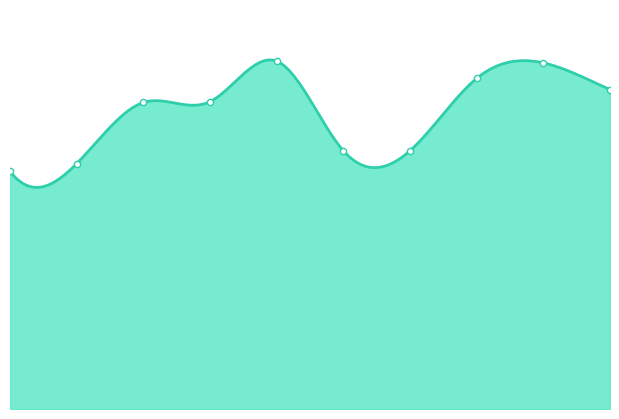

Approximately how many times larger is the value at 3 compared to 4?

0.9